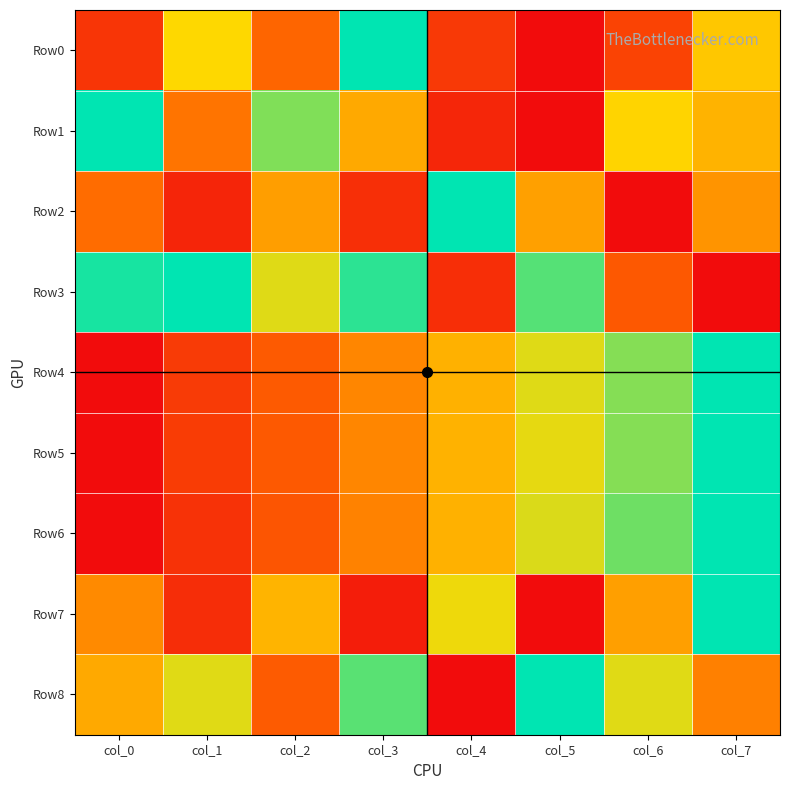

Between col_0 and col_3, which is larger?

col_3